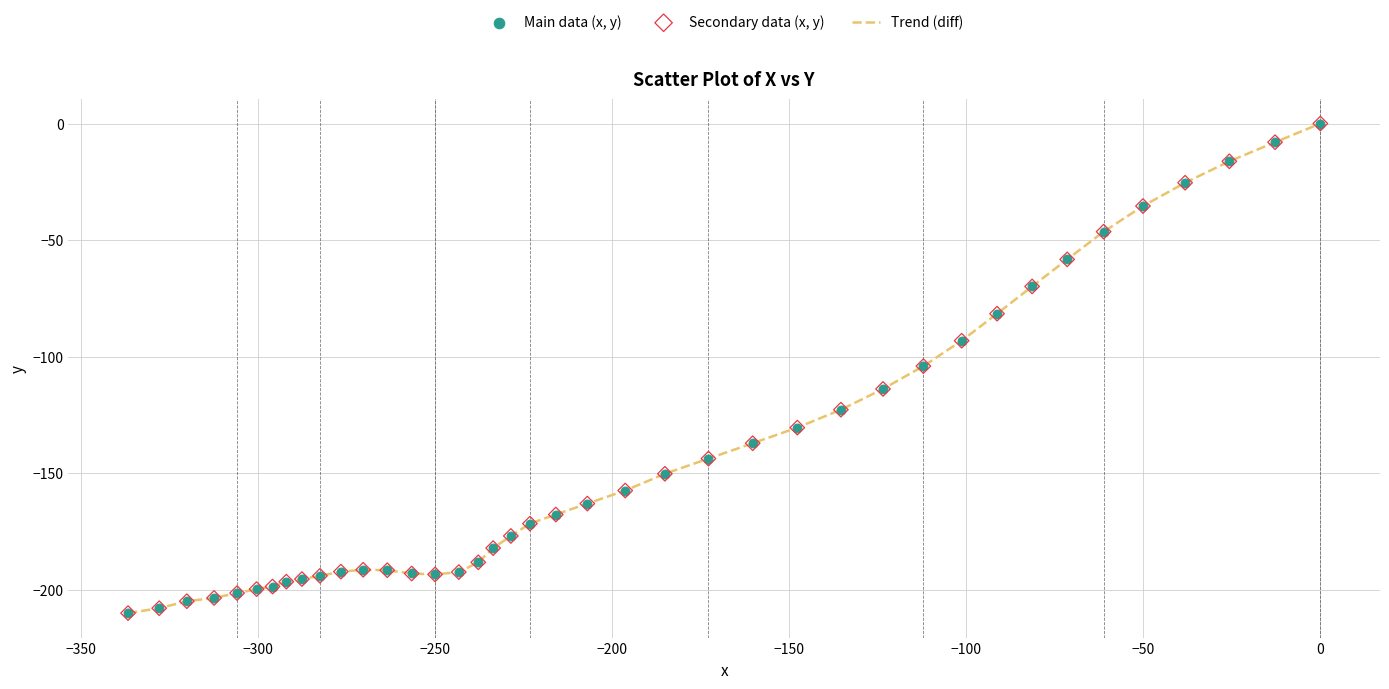

What is the difference between the maximum and minimum values?

210.1